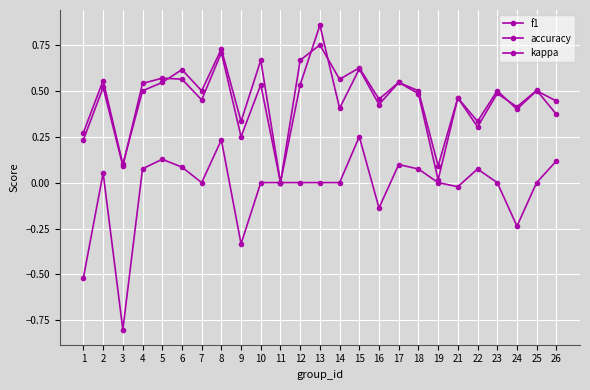

Count the number of data series in this chart.

3